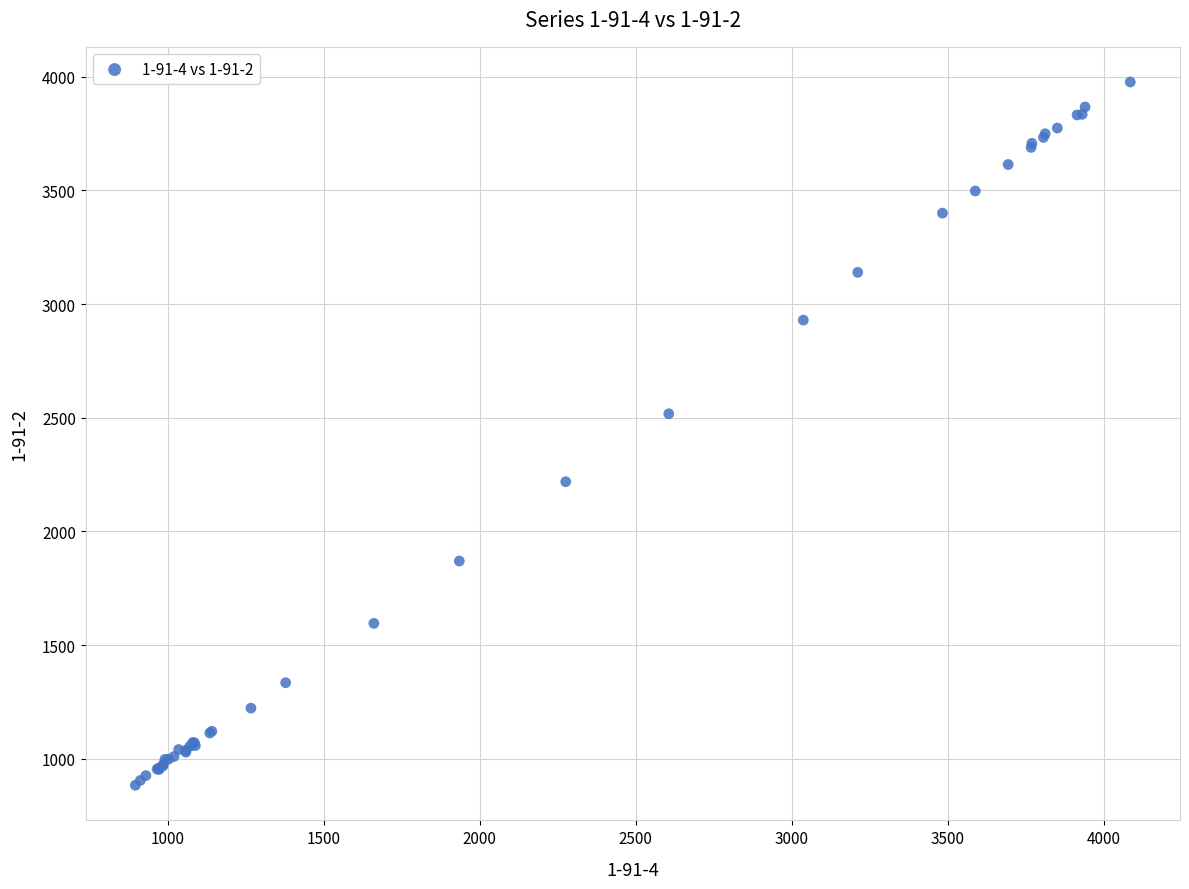

What Y value in the scatter plot is closest to 2430?

2517.8